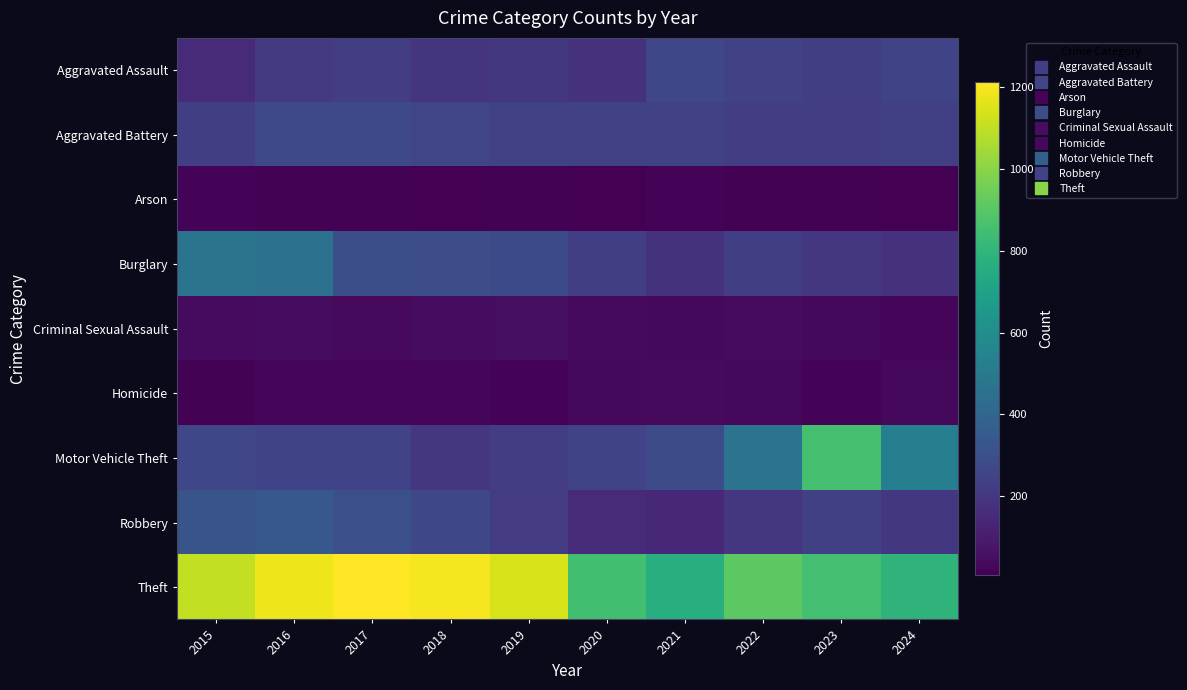

Reading left to right, transcribe all the data shown in this chart.

Aggravated Assault: 2015=152	2016=209	2017=226	2018=191	2019=200	2020=177	2021=262	2022=242	2023=230	2024=248
Aggravated Battery: 2015=231	2016=273	2017=274	2018=258	2019=243	2020=246	2021=238	2022=225	2023=226	2024=235
Arson: 2015=20	2016=11	2017=12	2018=6	2019=13	2020=9	2021=17	2022=11	2023=11	2024=10
Burglary: 2015=470	2016=455	2017=298	2018=290	2019=276	2020=231	2021=185	2022=228	2023=198	2024=178
Criminal Sexual Assault: 2015=41	2016=48	2017=39	2018=44	2019=49	2020=38	2021=30	2022=40	2023=32	2024=28
Homicide: 2015=11	2016=25	2017=27	2018=23	2019=18	2020=31	2021=35	2022=31	2023=19	2024=30
Motor Vehicle Theft: 2015=265	2016=248	2017=251	2018=199	2019=224	2020=248	2021=286	2022=468	2023=856	2024=526
Robbery: 2015=320	2016=338	2017=299	2018=267	2019=221	2020=154	2021=145	2022=195	2023=233	2024=203
Theft: 2015=1102	2016=1181	2017=1213	2018=1196	2019=1140	2020=846	2021=764	2022=908	2023=852	2024=789